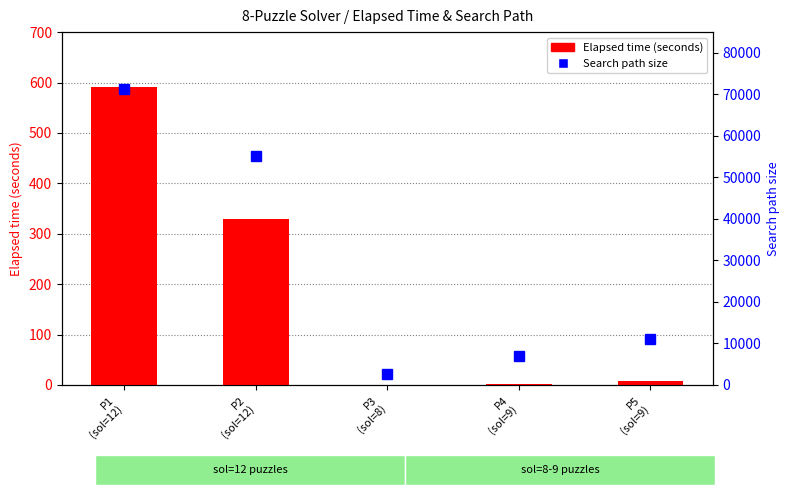

Reading right to left, list all the values displayed in this chart.

Elapsed time (seconds): P5
(sol=9)=8.4	P4
(sol=9)=2.4	P3
(sol=8)=0.4	P2
(sol=12)=329.8	P1
(sol=12)=590.5
Search path size: P5
(sol=9)=11177.0	P4
(sol=9)=7070.0	P3
(sol=8)=2732.0	P2
(sol=12)=55106.0	P1
(sol=12)=71186.0